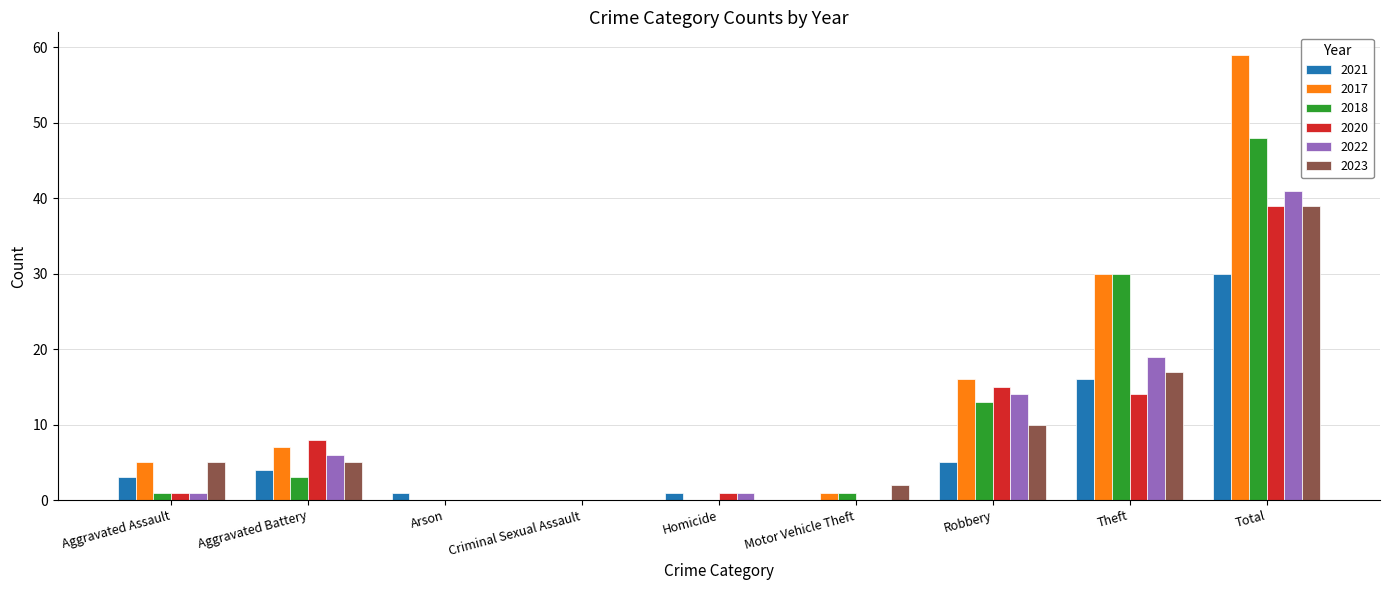

At which category does the chart reach its peak across all series?

Total